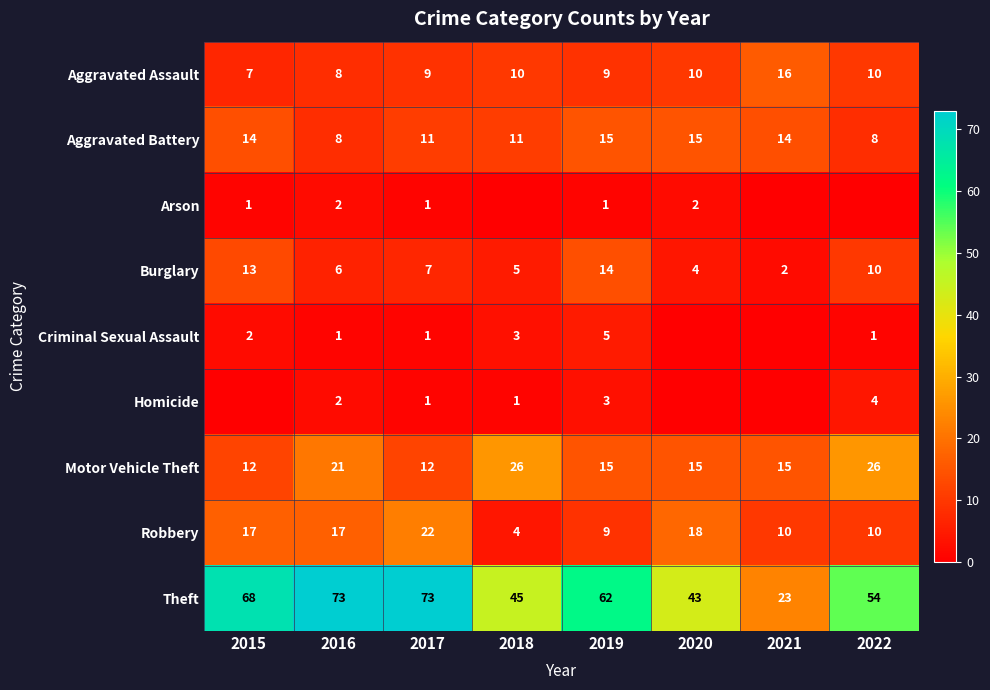

At which category is the sum across all series the highest?

2016